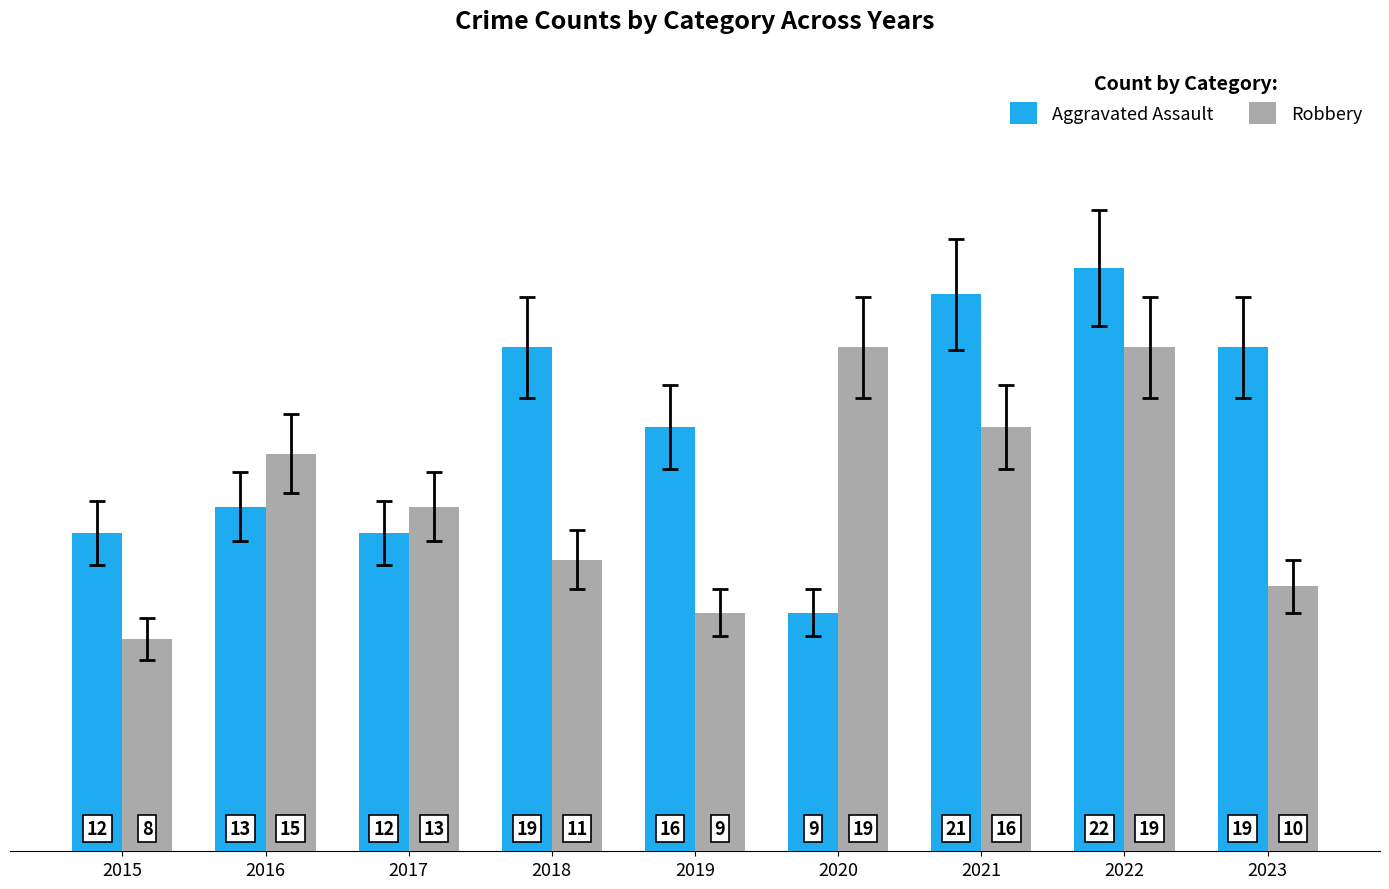

Rank the series by their average value, from highest to lowest.

Aggravated Assault, Robbery